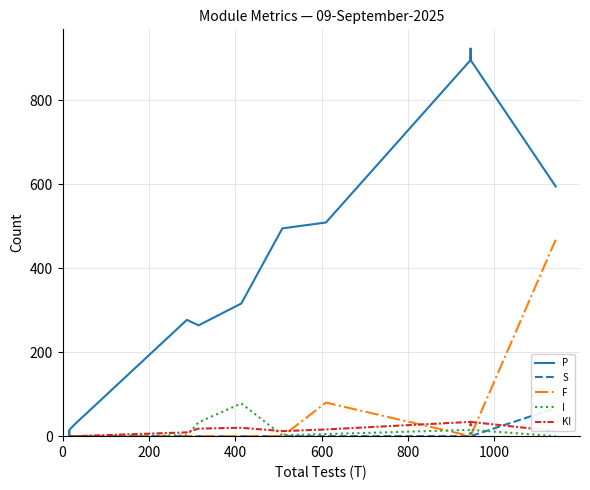

Between 0 and 600, which series saw the biggest shift?

P